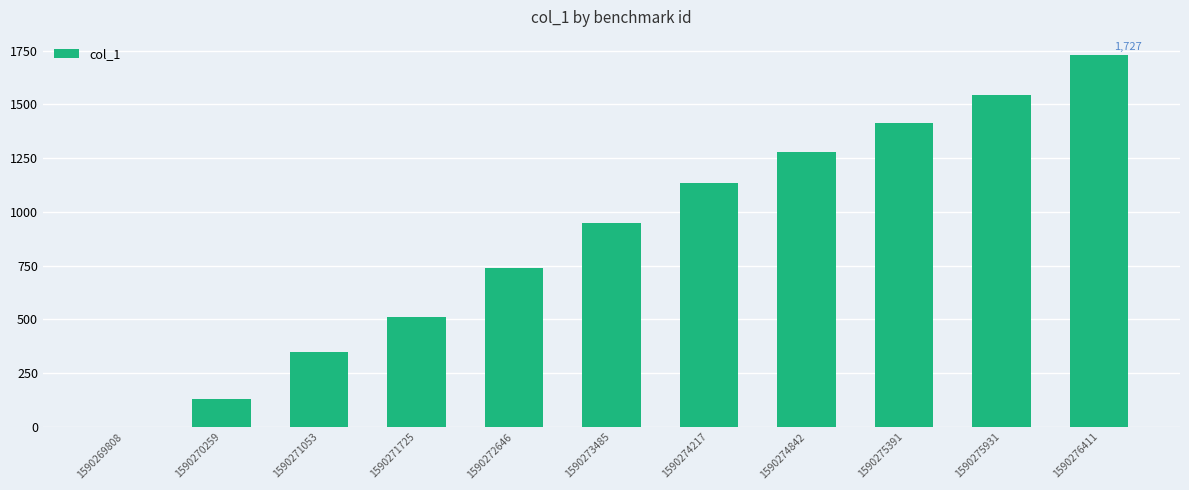

What is the ratio of the value at 1590275391 to the value at 1590272646?

1.9